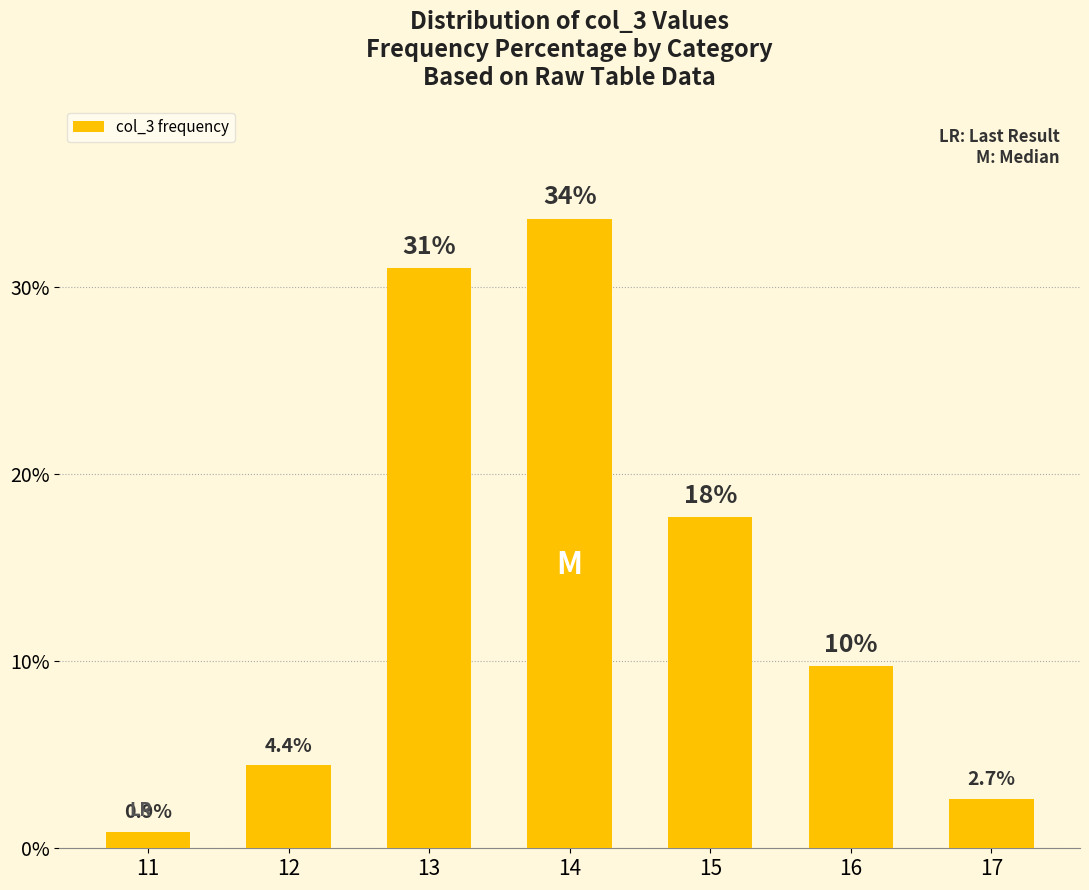

What is the difference between the maximum and minimum values?

32.7